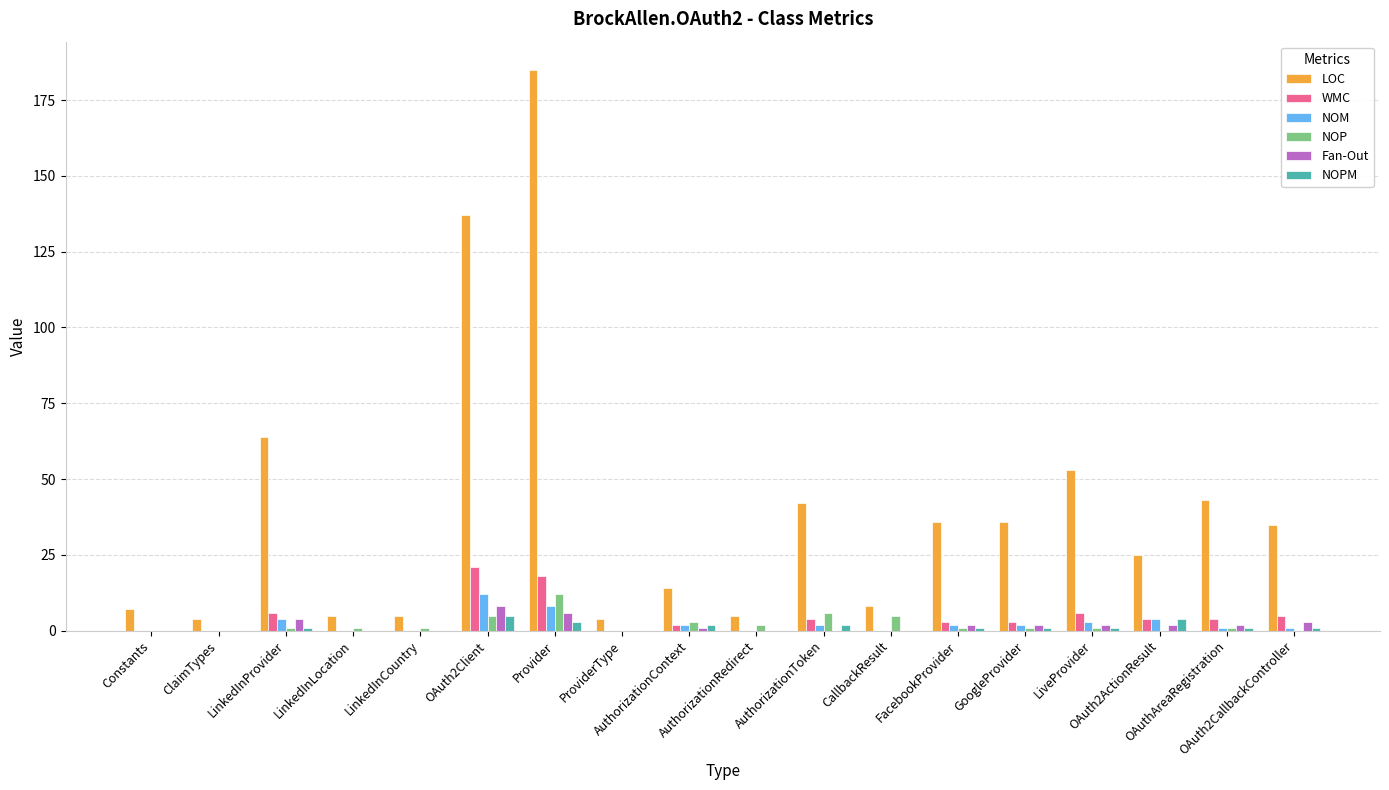

What is the maximum value shown in the chart?

185